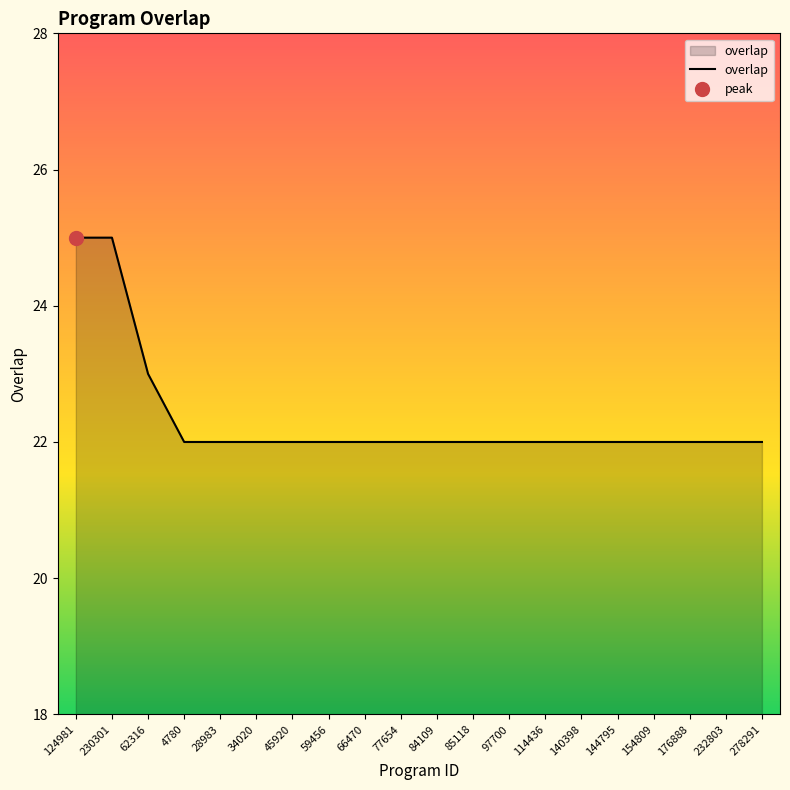

What is the greatest value displayed?

25